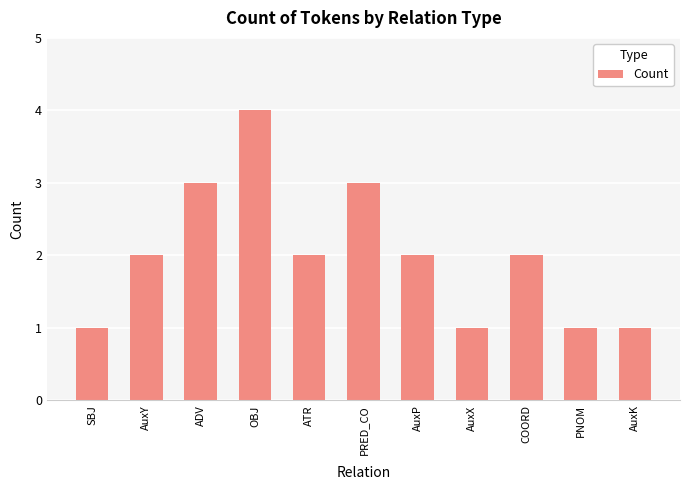

Approximately how many times larger is the value at PNOM compared to AuxK?

1.0